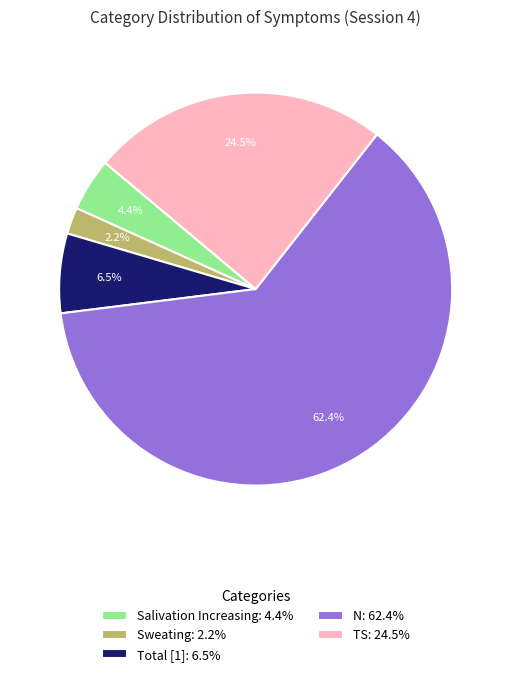

Which has a higher value, Sweating: 2.2% or TS: 24.5%?

TS: 24.5%